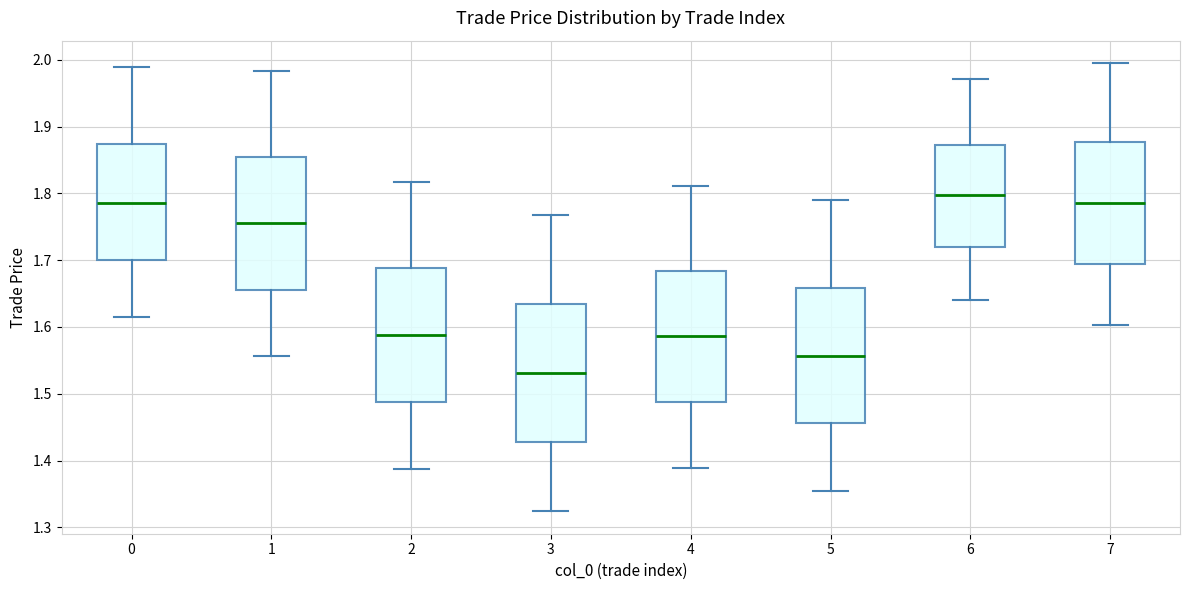

Reading left to right, transcribe this box plot: for each box, give where its median line is, the range the box spans, and where its two whiskers end, as read against the y-axis. The values are not printed on the chart, so give them approximately, as read against the axis.

0: median 1.79, box 1.70 to 1.87, whiskers 1.61 to 1.99
1: median 1.76, box 1.66 to 1.85, whiskers 1.56 to 1.98
2: median 1.59, box 1.49 to 1.69, whiskers 1.39 to 1.82
3: median 1.53, box 1.43 to 1.63, whiskers 1.32 to 1.77
4: median 1.59, box 1.49 to 1.68, whiskers 1.39 to 1.81
5: median 1.56, box 1.46 to 1.66, whiskers 1.35 to 1.79
6: median 1.80, box 1.72 to 1.87, whiskers 1.64 to 1.97
7: median 1.79, box 1.69 to 1.88, whiskers 1.60 to 1.99